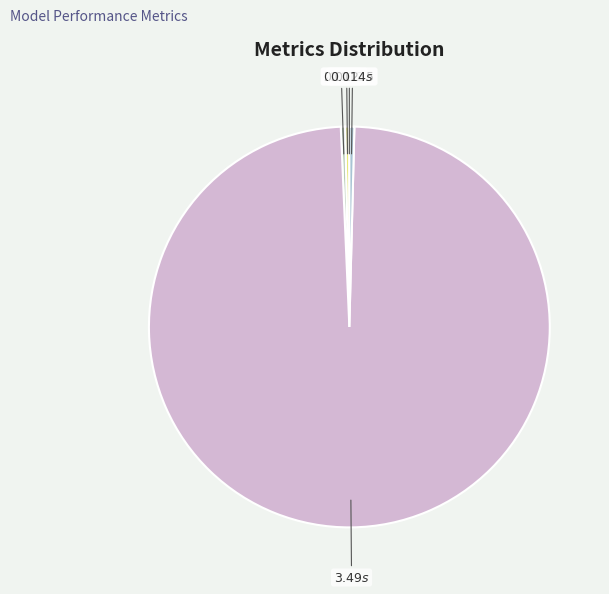

How many segments does this pie chart have?

5